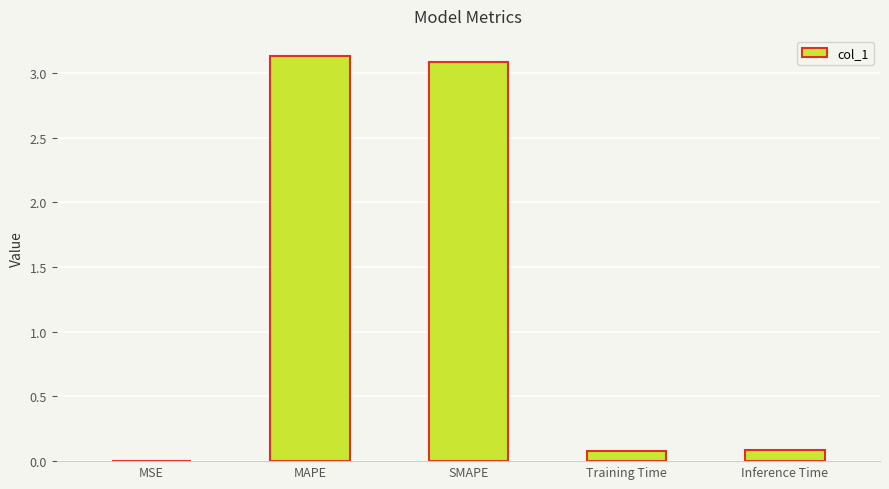

Does the chart contain stacked bars?

No